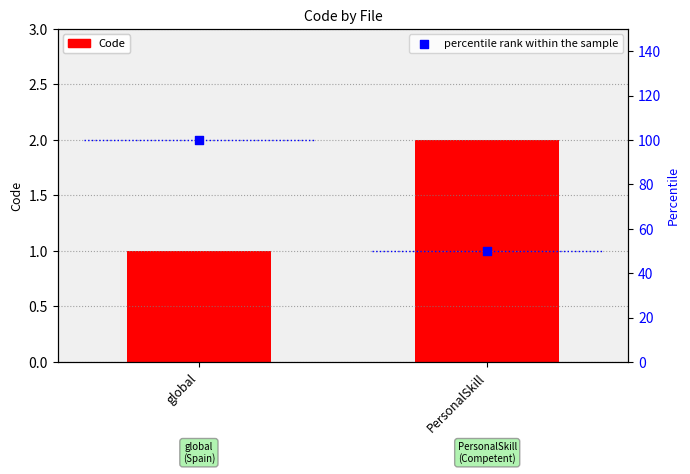

Which series reaches the minimum Y coordinate?

Code